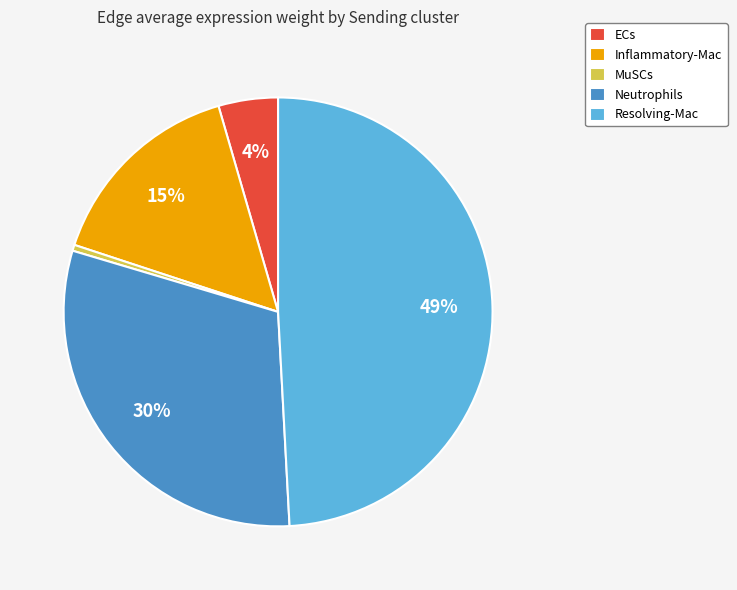

Do MuSCs and Neutrophils together represent more than half of the pie?

No